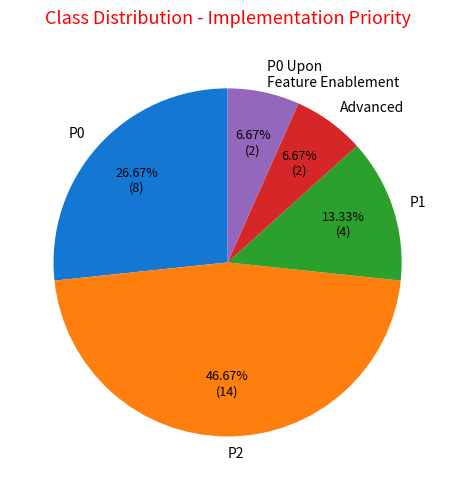

Is the sum of P1 and P0 greater than half?

No